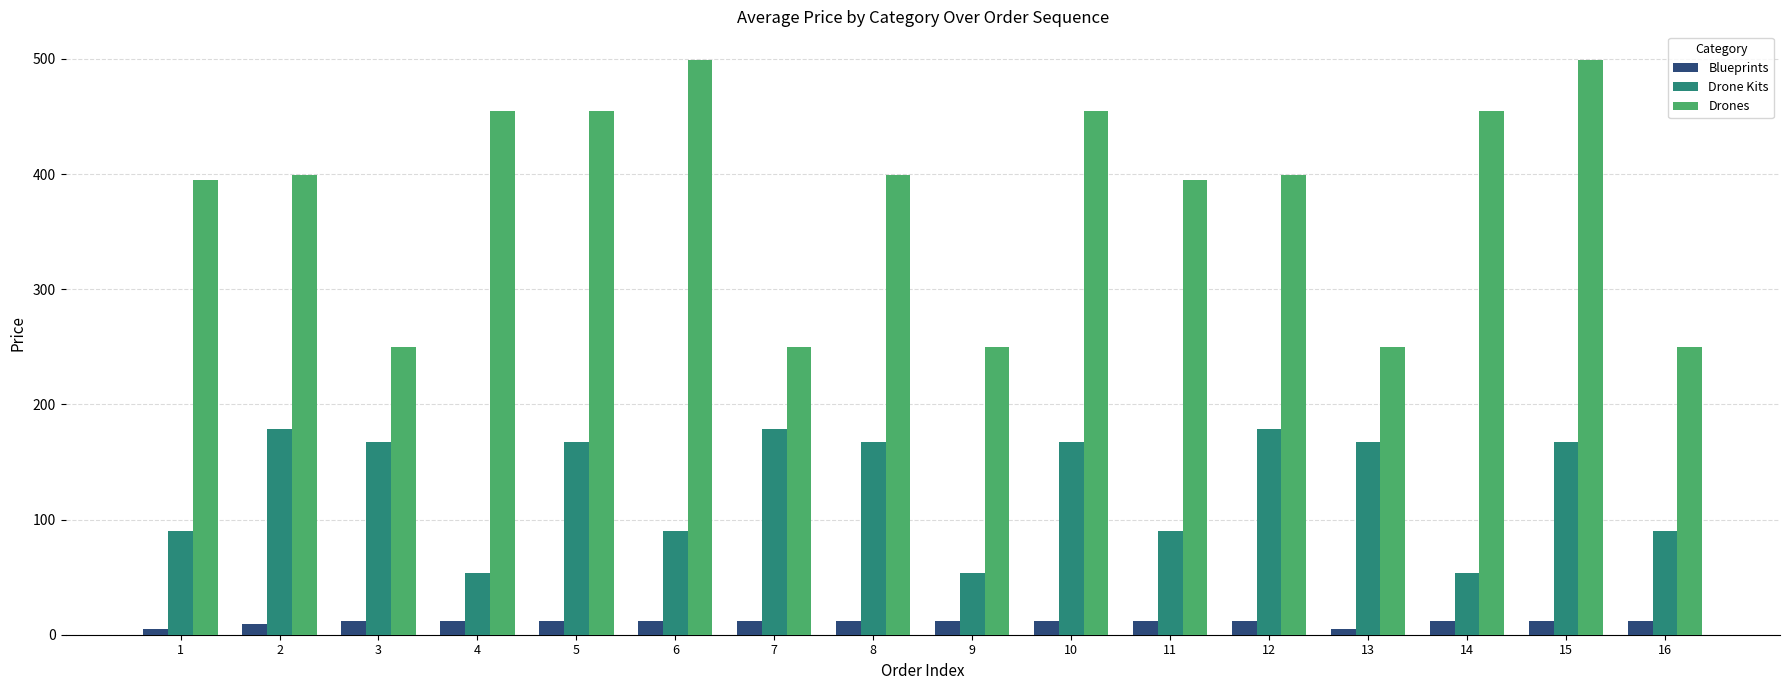

At which category is the sum across all series the highest?

15